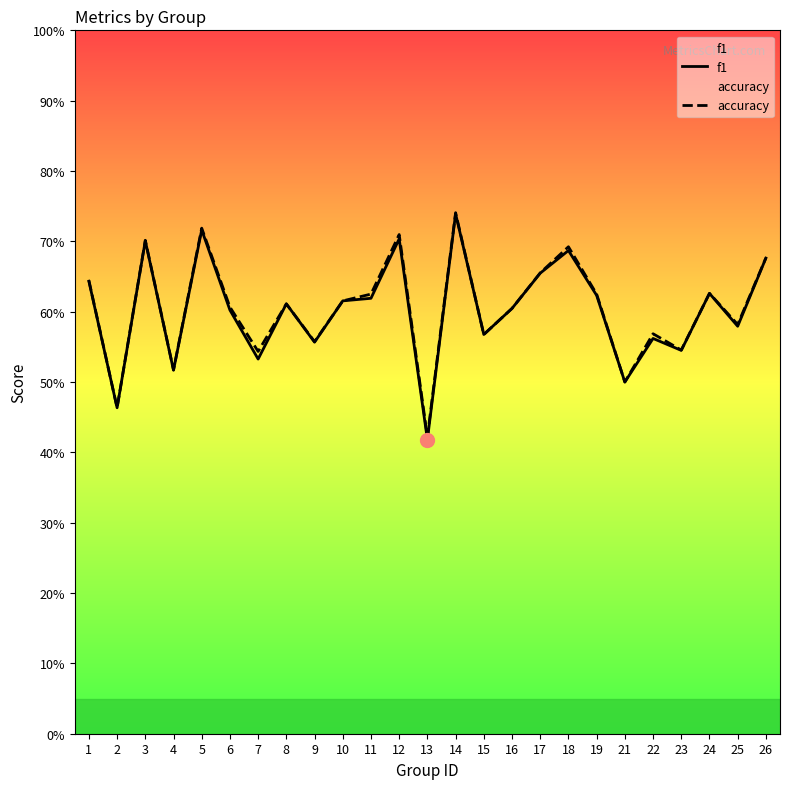

What is the greatest value displayed?

0.7